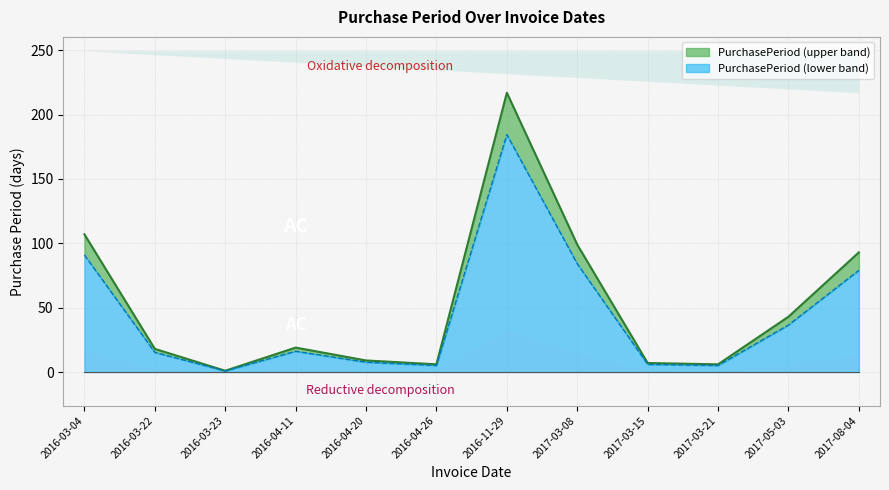

Does the chart have visible grid lines?

Yes